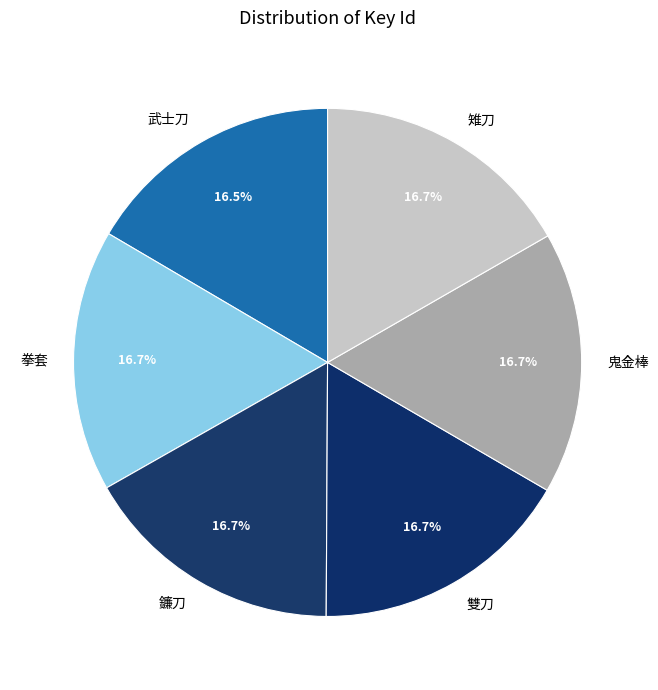

How much of the chart is everything except 拳套?

83.3%